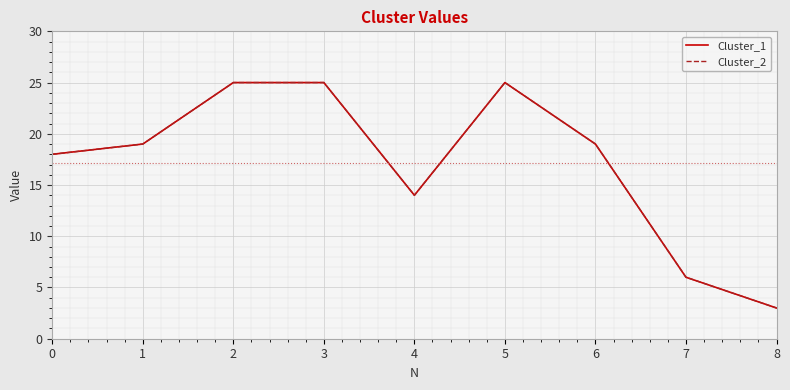

Is this an area chart (filled region under the line)?

No